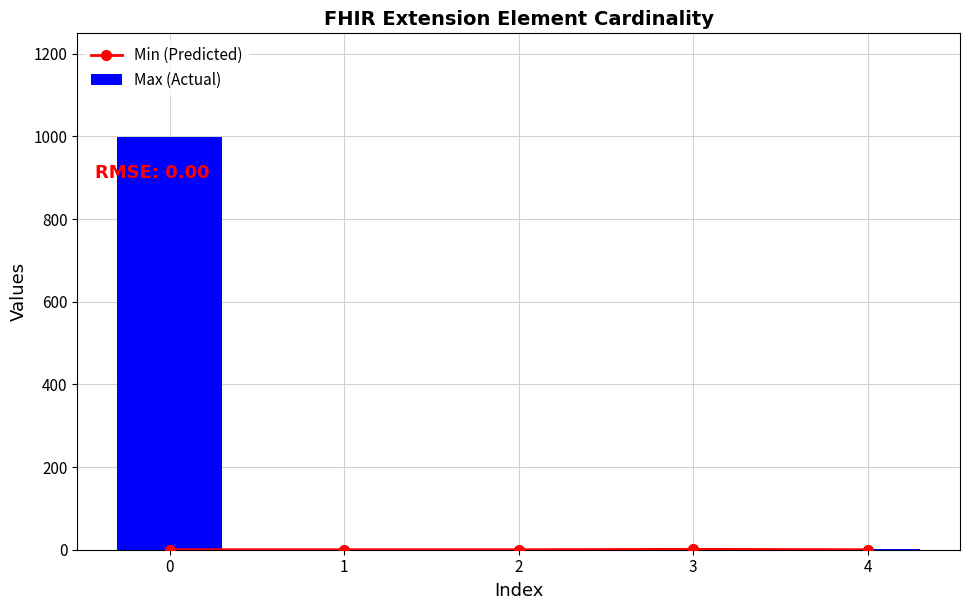

Which series has the largest range (max minus min)?

Max (Actual)